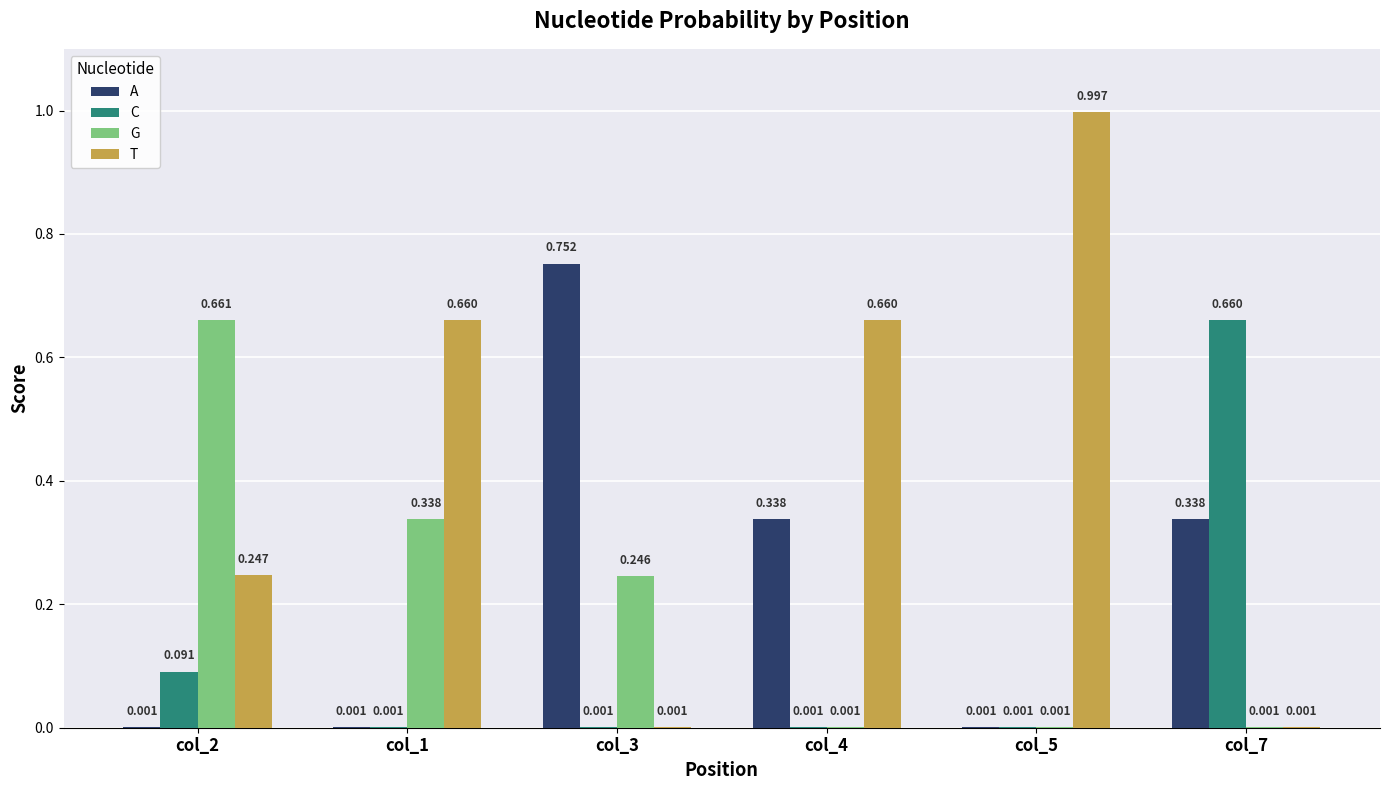

Which series has the largest total across all categories?

T